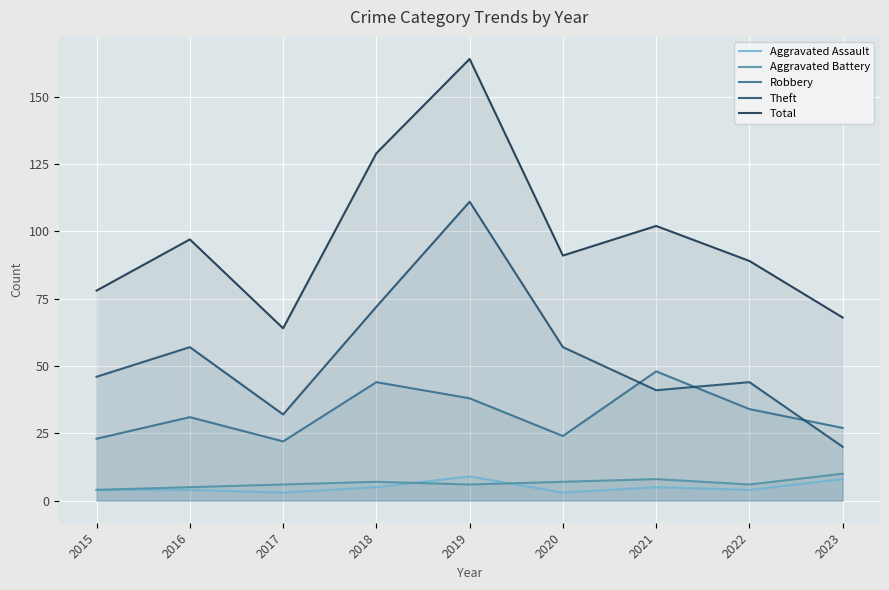

What is the greatest value displayed?

164